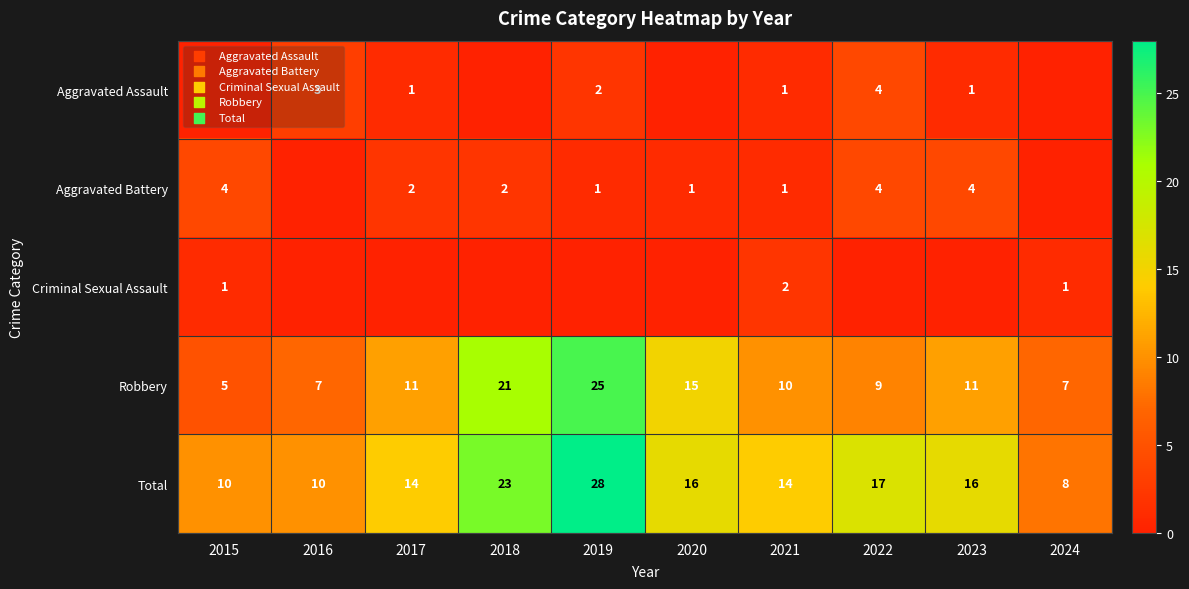

What is the maximum value for Robbery?

25